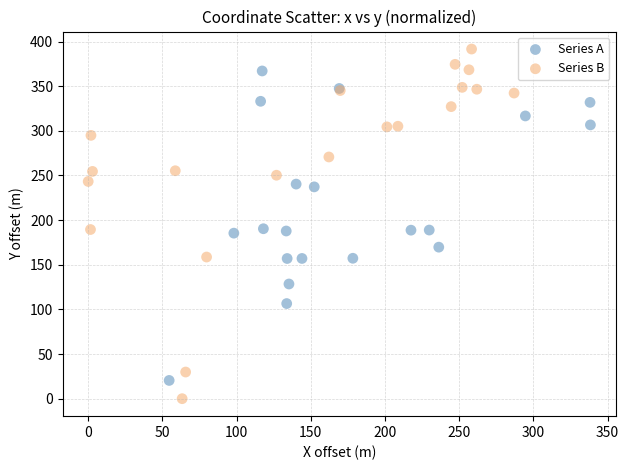

What are all the series names shown in the legend?

Series A, Series B